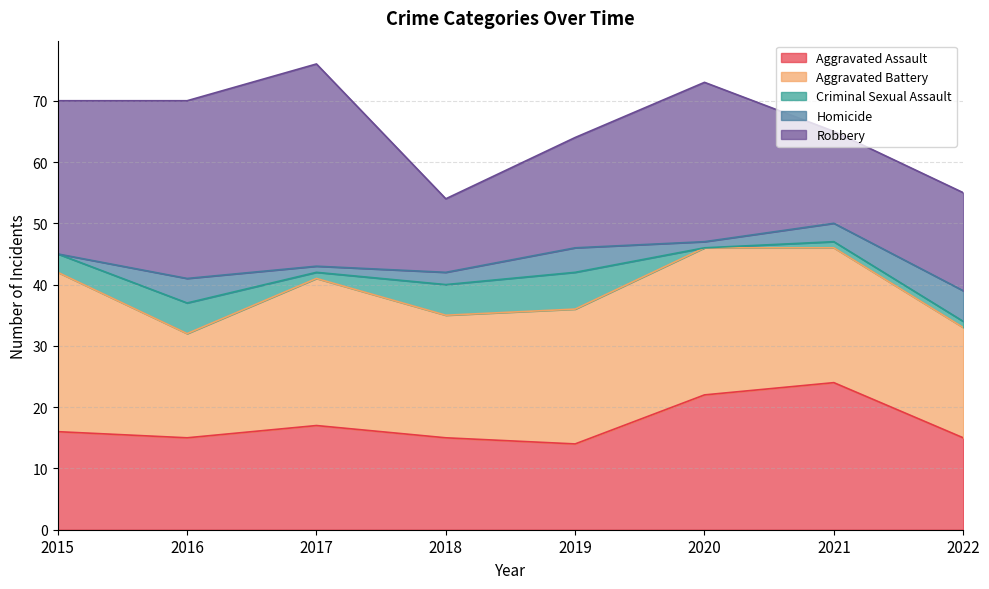

Reading left to right, what are all the values shown in this chart?

Aggravated Assault: 16	15	17	15	14	22	24	15
Aggravated Battery: 26	17	24	20	22	24	22	18
Criminal Sexual Assault: 3	5	1	5	6	0	1	1
Homicide: 0	4	1	2	4	1	3	5
Robbery: 25	29	33	12	18	26	15	16